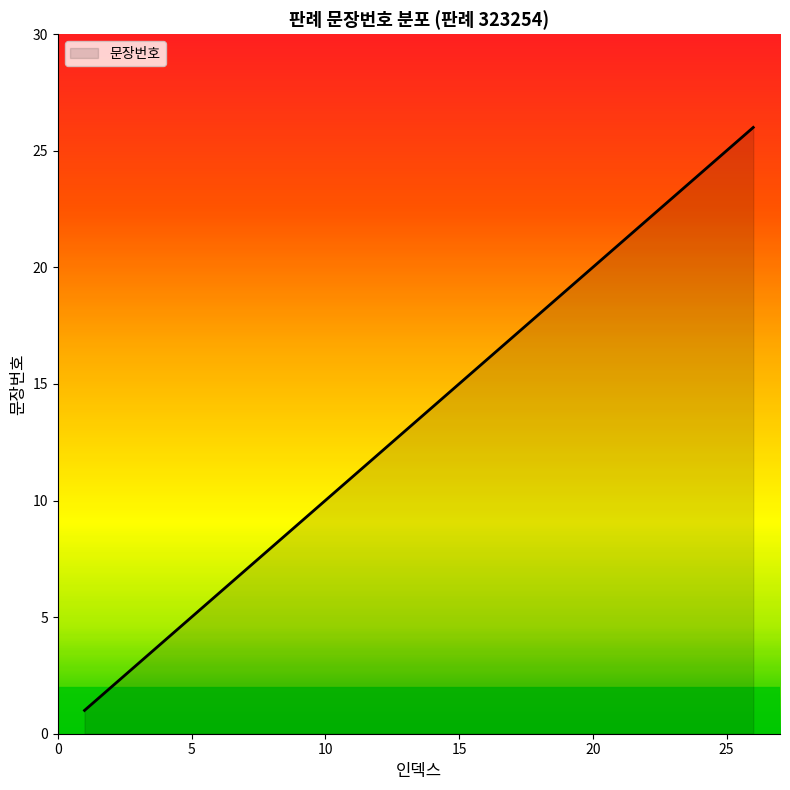

What is the difference between the maximum and minimum values?

25